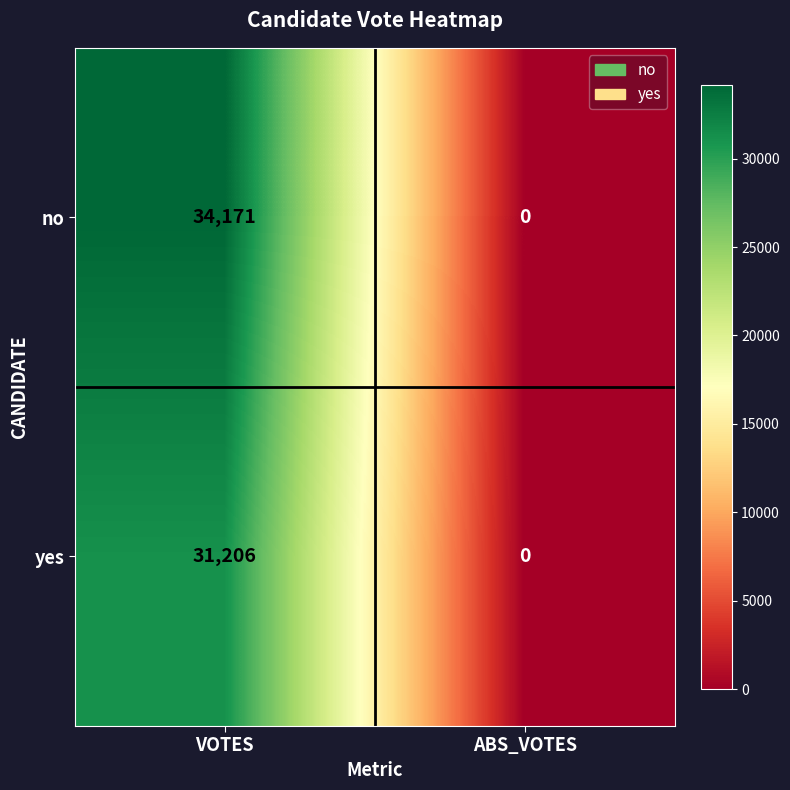

True or false: yes has a value of -18245 at ABS_VOTES.

False